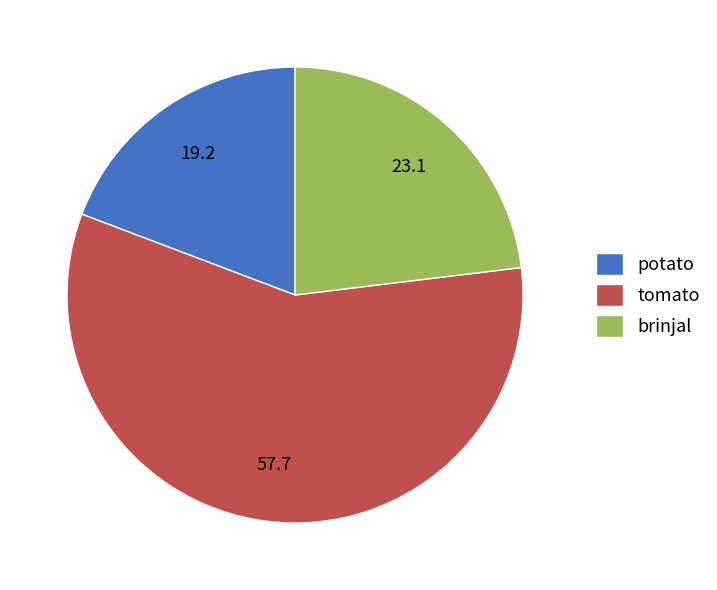

Rank the categories by value from highest to lowest.

tomato, brinjal, potato